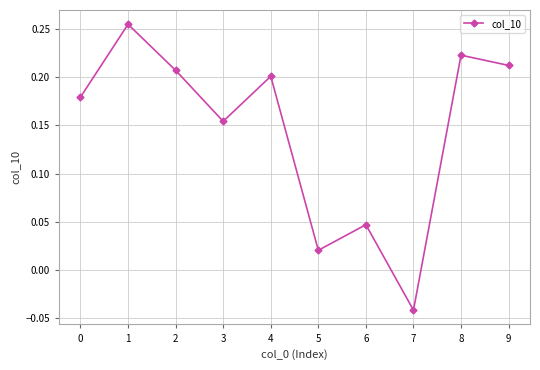

How many data points are above 0?

9